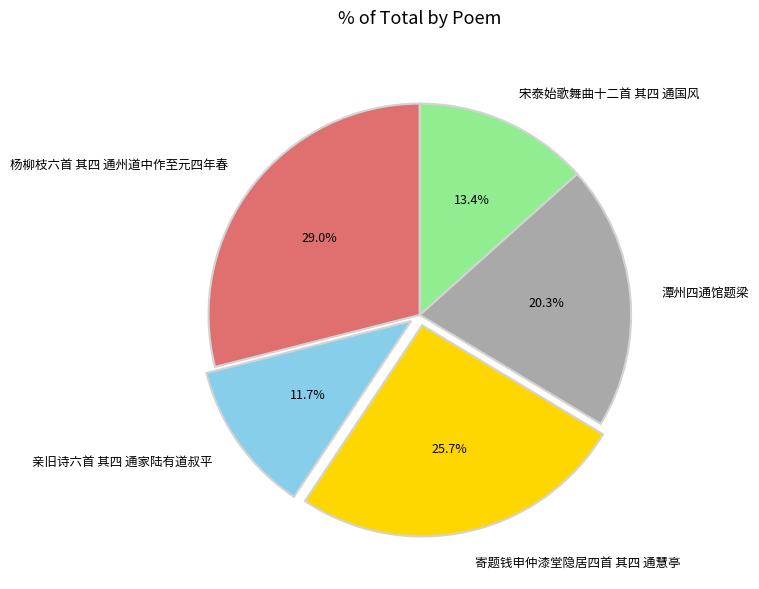

How many segments does this pie chart have?

5